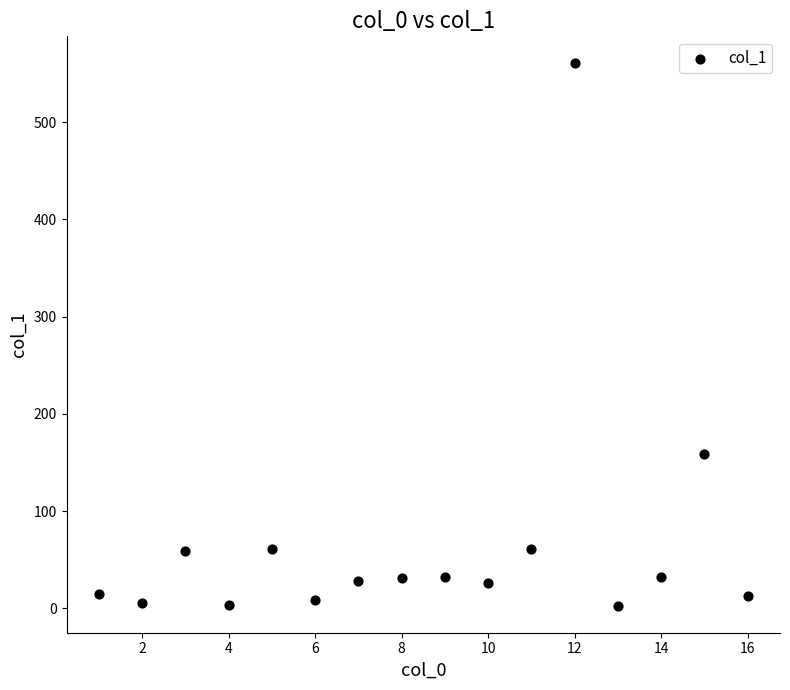

What is the range of X values (max minus min)?

15.0